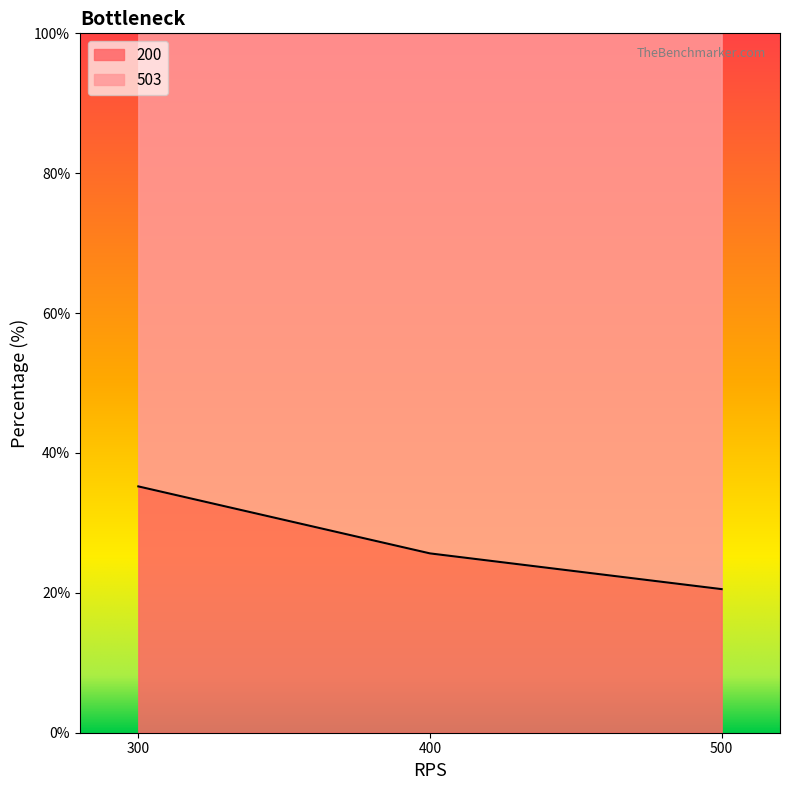

What is the sum of the values at 400 and 300?

60.9